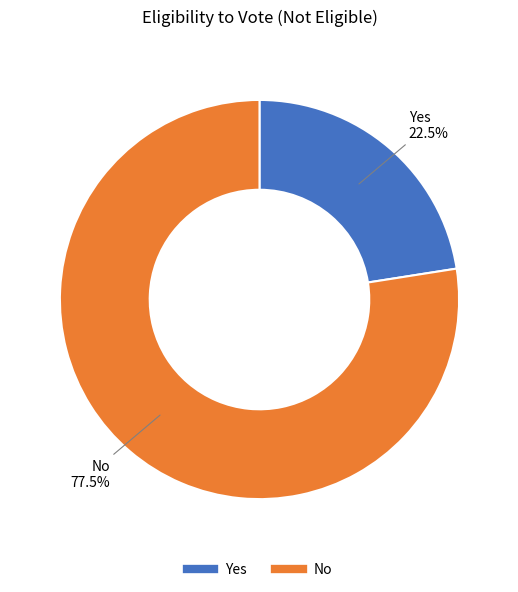

What is the smallest slice in the pie chart?

Yes